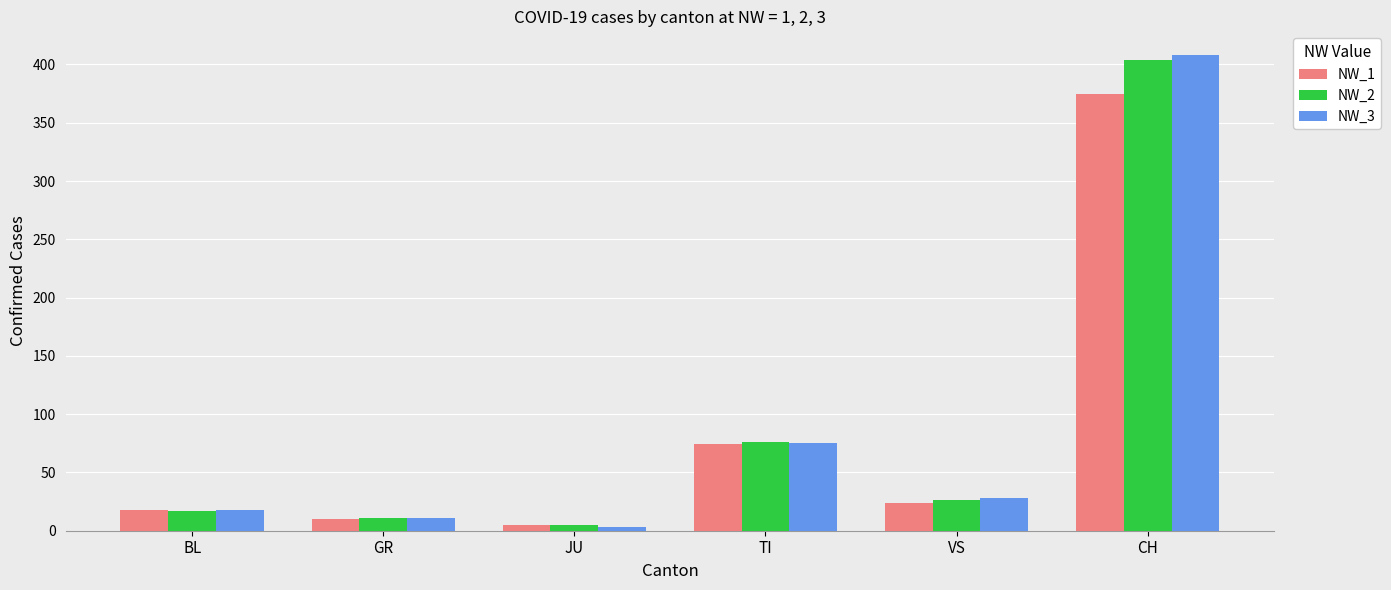

What is the sum of all NW_1 values?

506